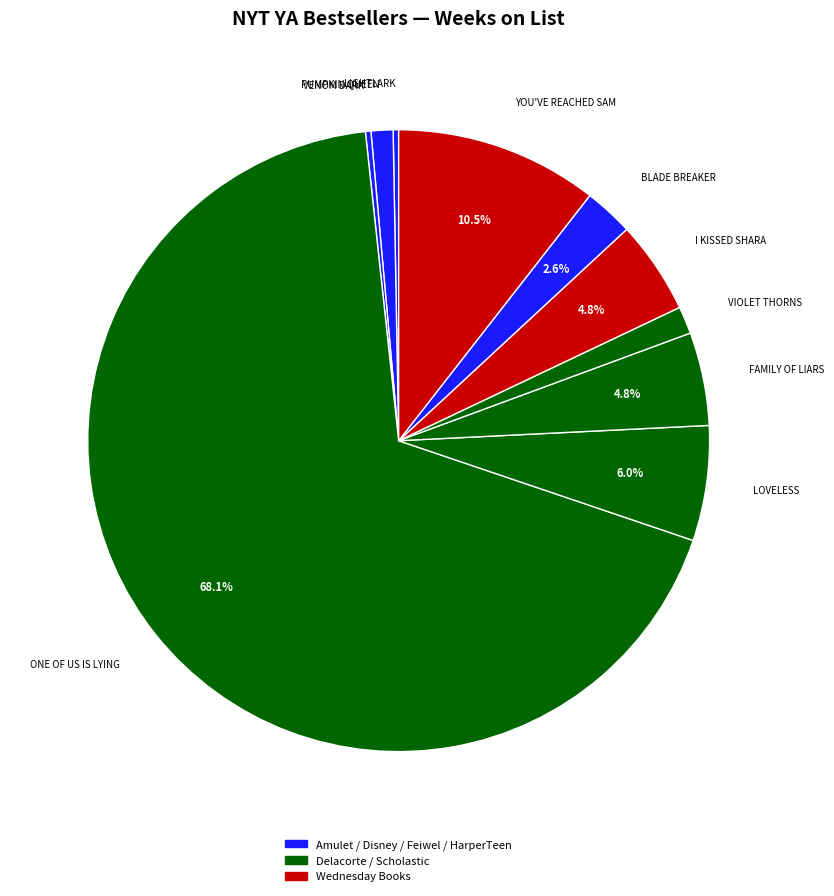

How many slices are in this pie chart?

10